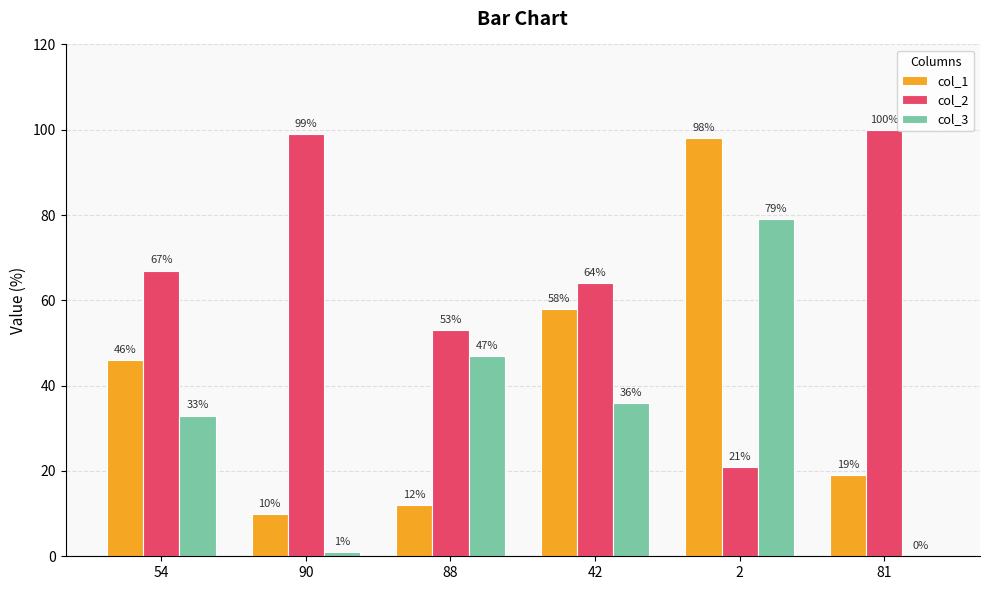

What is the sum of the col_1 values at 42 and 2?

156